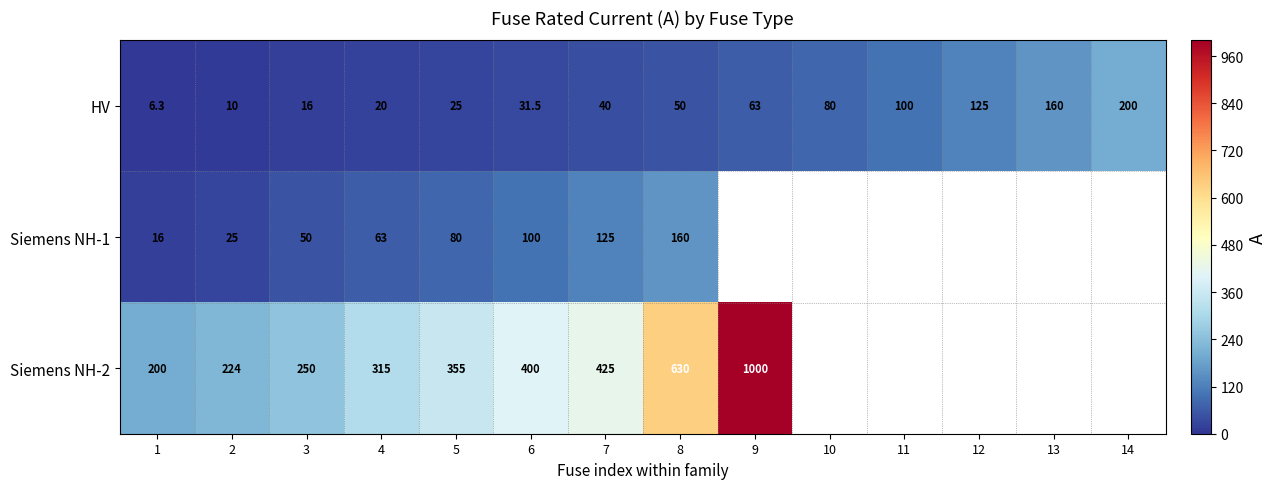

Which category has the highest value in the HV series?

14